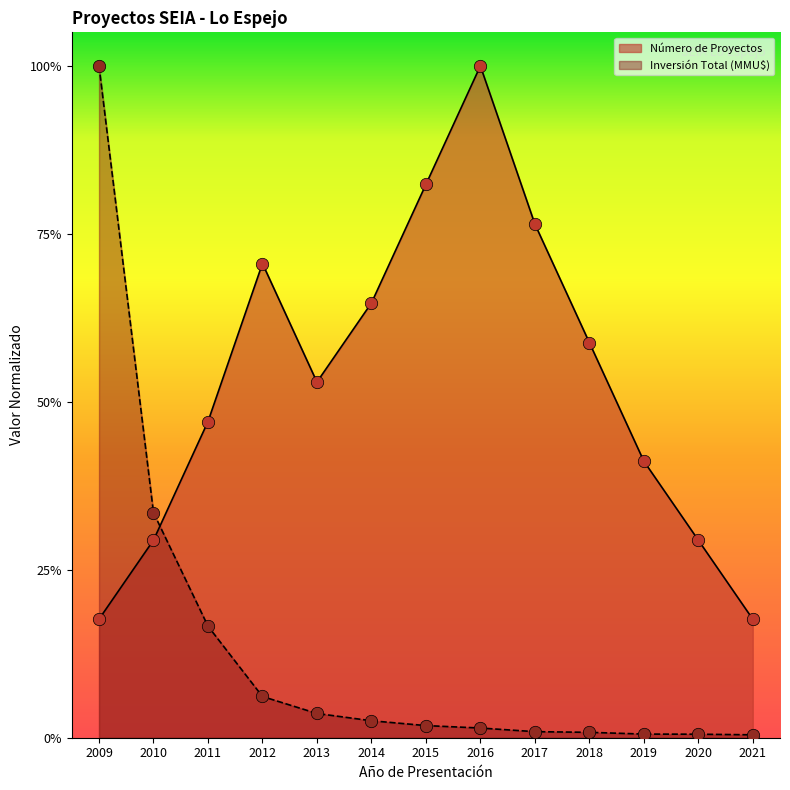

At which category is the sum across all series the highest?

2009